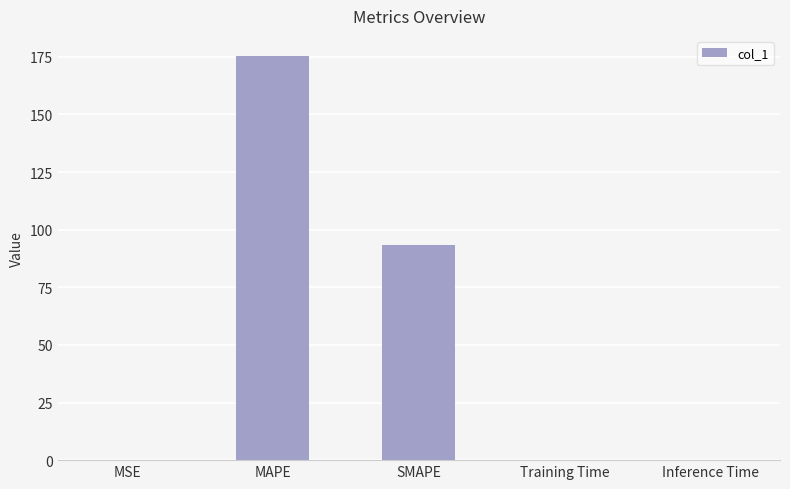

The value at SMAPE is 28.9. True or false?

False